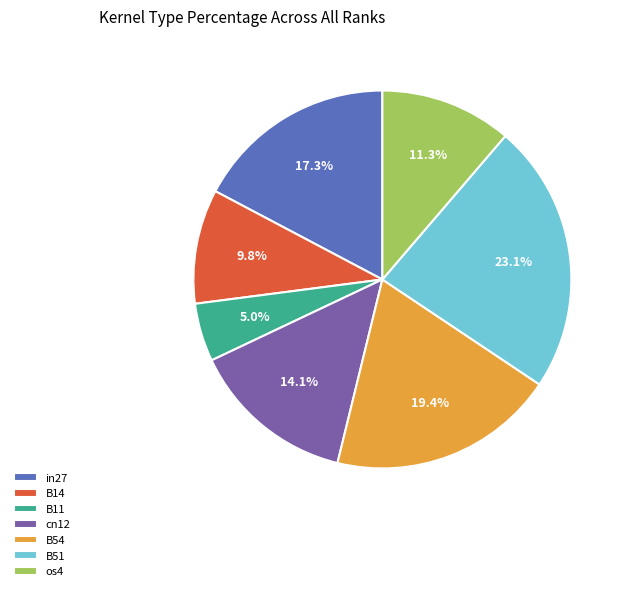

Which slice is the smallest?

B11